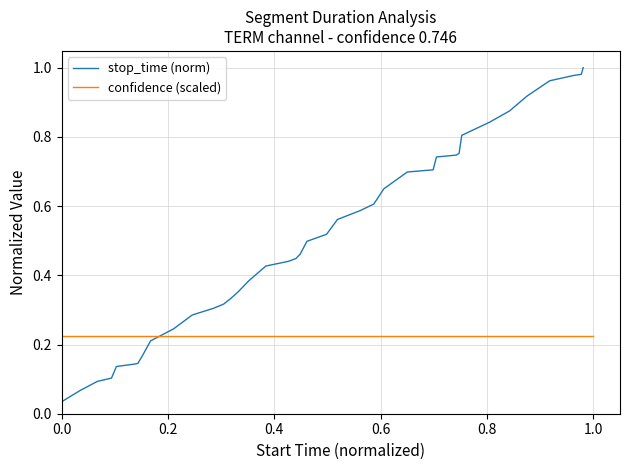

What is the difference between the second highest and minimum values in the stop_time (norm) series?

0.9